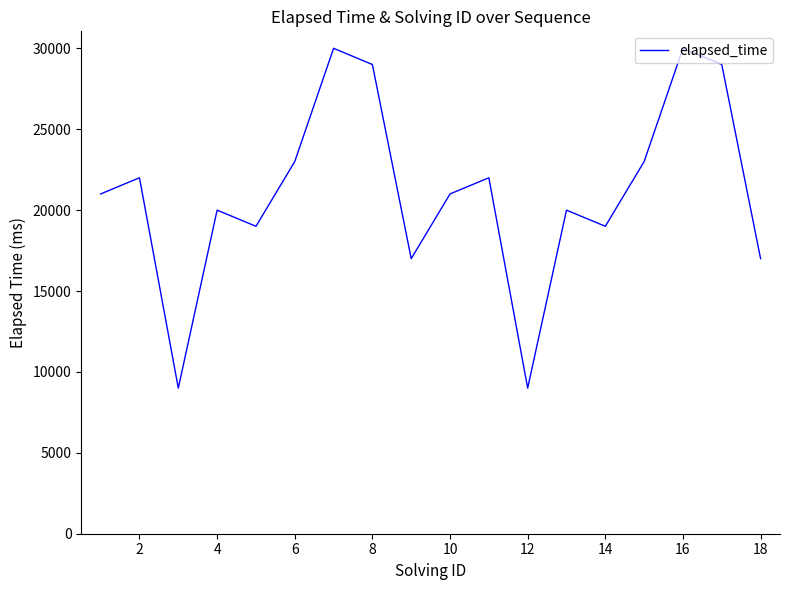

What is the smallest value displayed?

9000